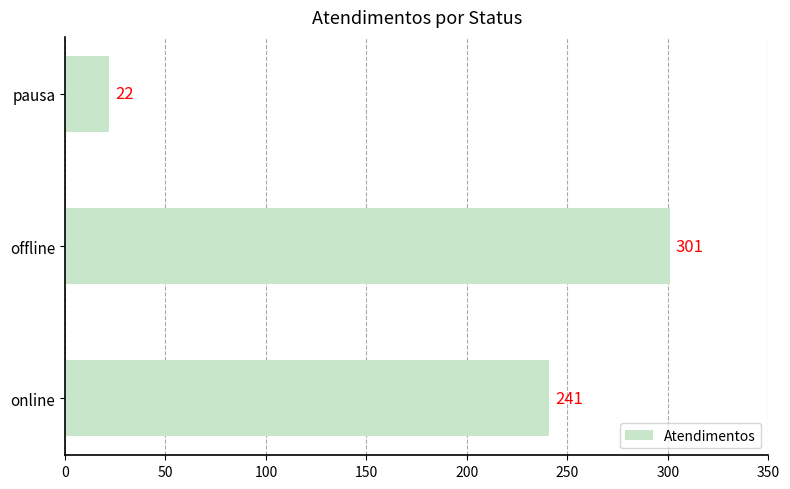

How many values are below 241?

1